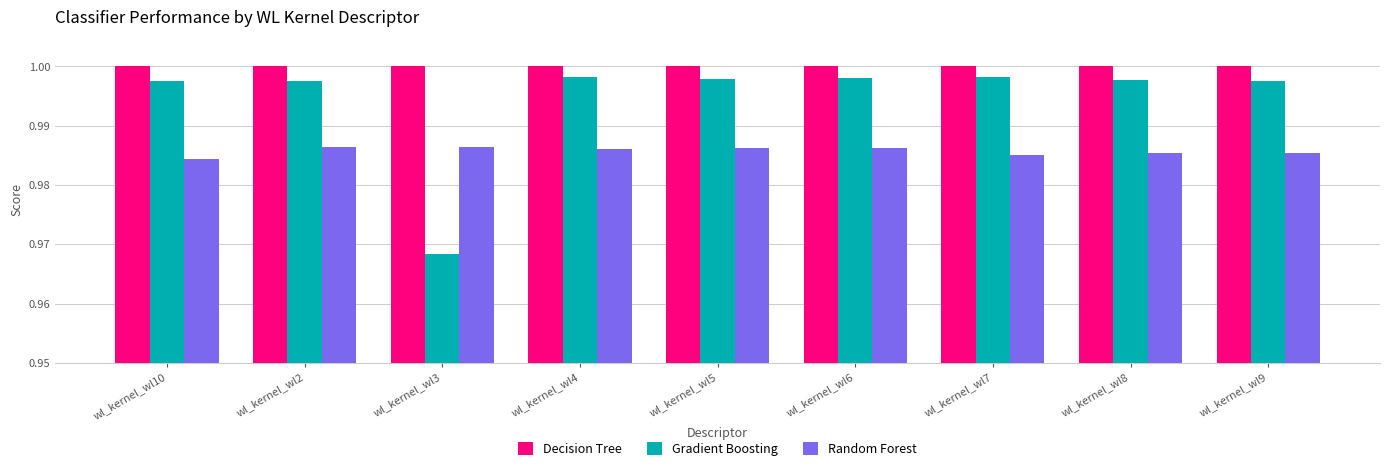

Is the value of Random Forest at wl_kernel_wl3 greater than the value of Decision Tree at wl_kernel_wl3?

No